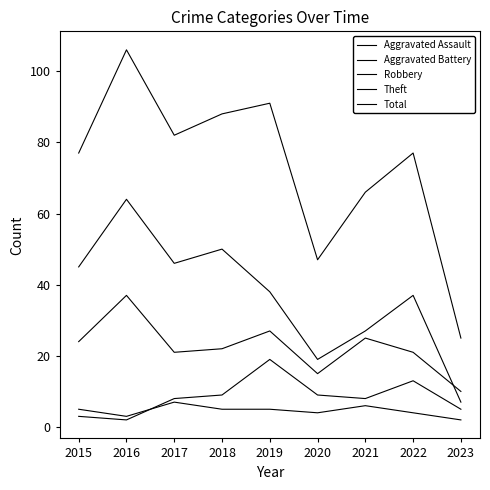

At which category does Robbery reach its first local peak?

2016